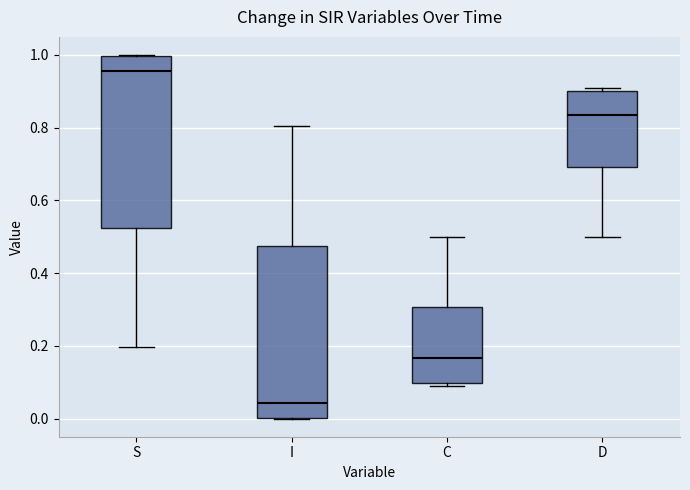

Reading left to right, read every box against the y-axis: the position of its median line, the range the box covers, and the ends of its whiskers. The values are not printed on the chart, so give them approximately, as read against the axis.

S: median 0.96, box 0.52 to 1.00, whiskers 0.20 to 1.00
I: median 0.04, box 0.00 to 0.48, whiskers 0.00 to 0.80
C: median 0.16, box 0.10 to 0.30, whiskers 0.10 (just below the box's lower edge) to 0.50
D: median 0.84, box 0.70 to 0.90, whiskers 0.50 to 0.90 (just above the box's upper edge)